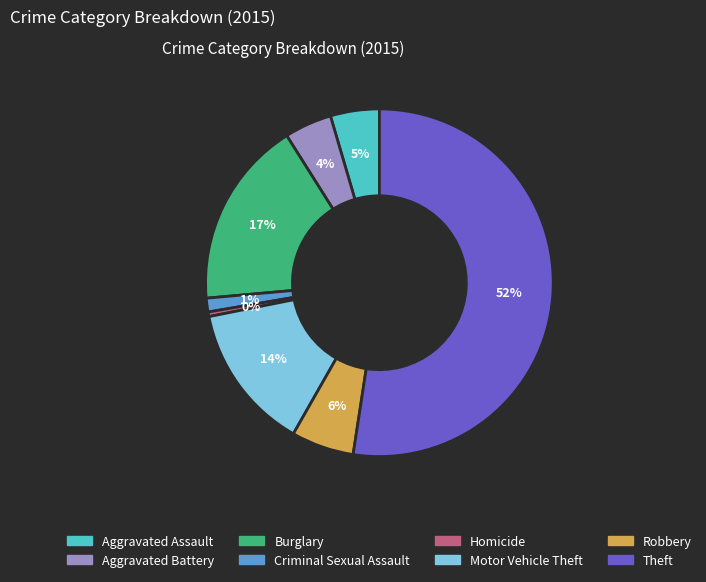

Which slice is the smallest?

Homicide